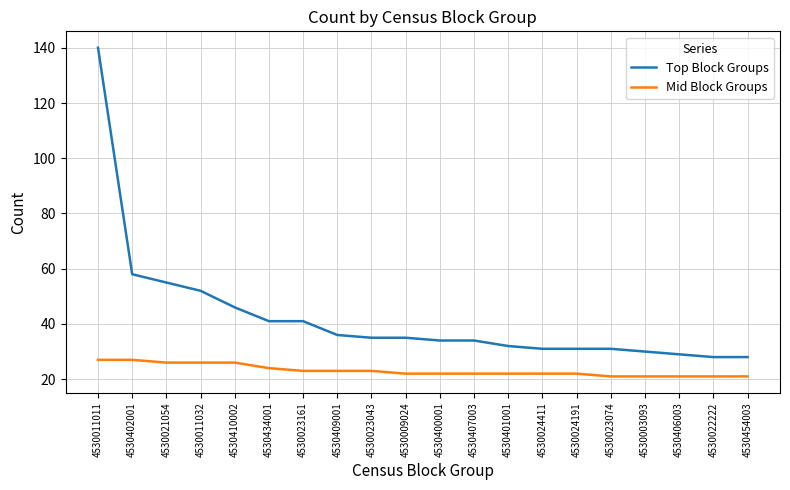

True or false: Mid Block Groups and Top Block Groups intersect in this chart.

False